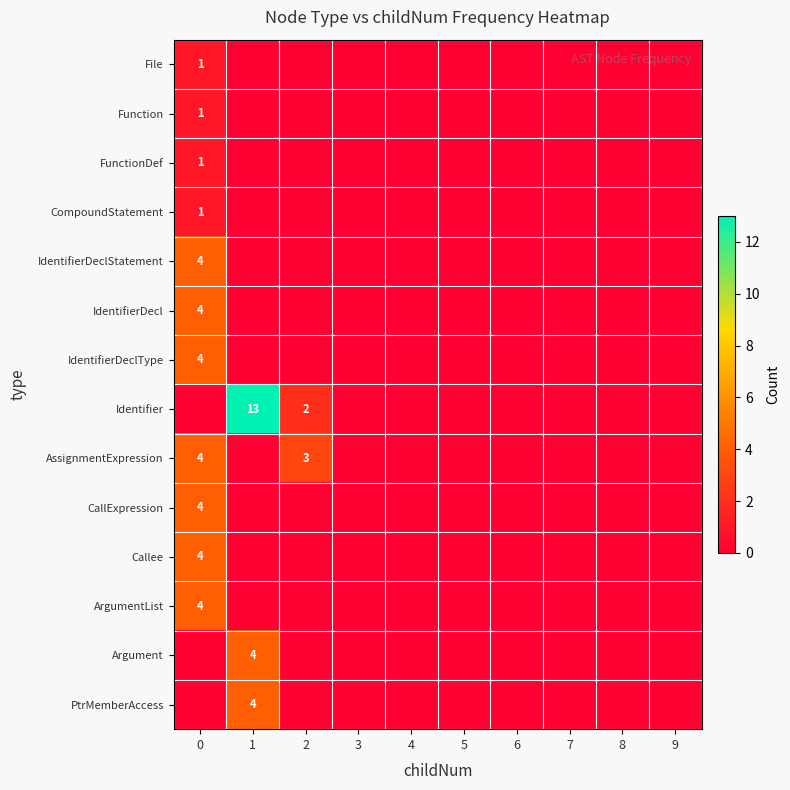

Is it true that Identifier equals 2 at 2?

True